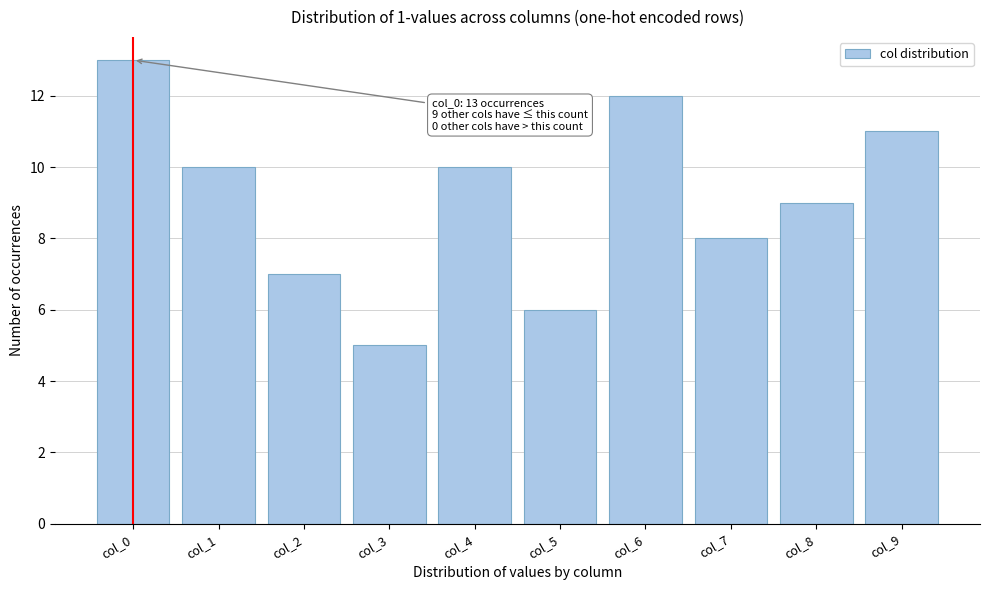

Reading left to right, extract all data points from this chart.

13	10	7	5	10	6	12	8	9	11